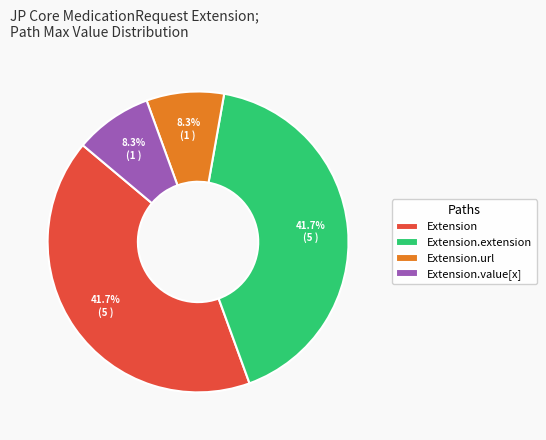

To the nearest percent, what percentage of the pie is Extension.url?

8%